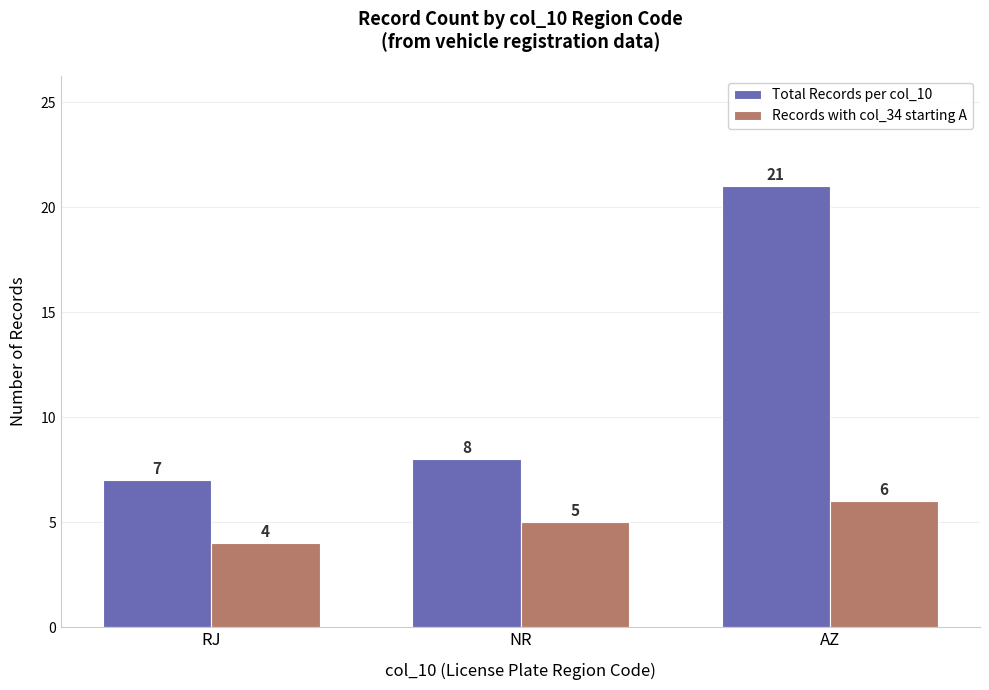

Which series has the widest spread of values?

Total Records per col_10